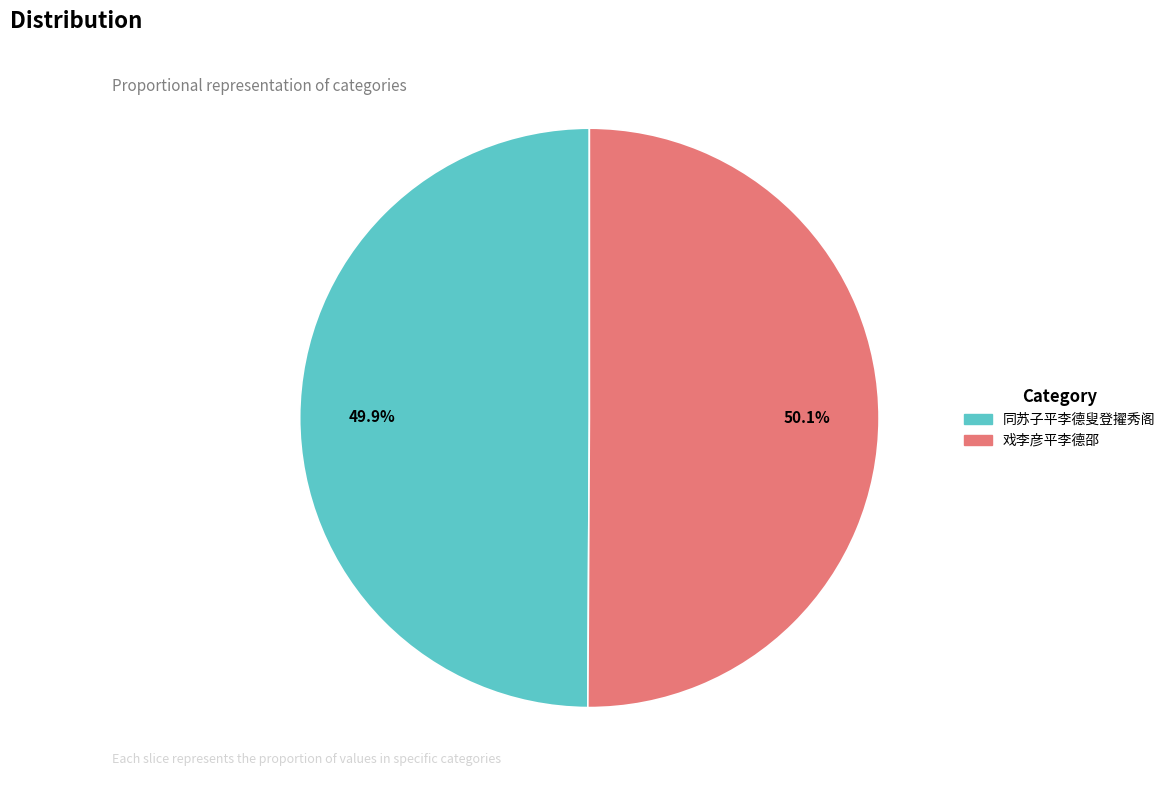

How many segments does this pie chart have?

2